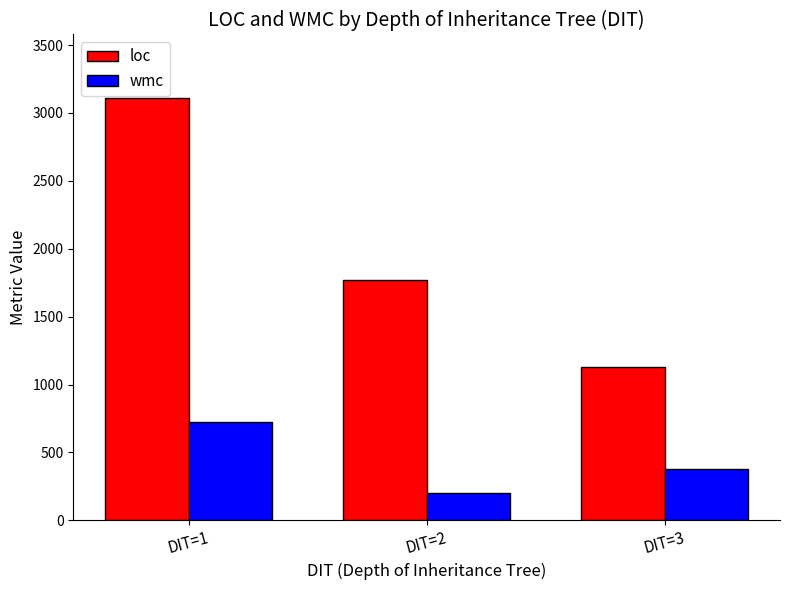

What is the spread (max minus min) of values at DIT=1?

2389